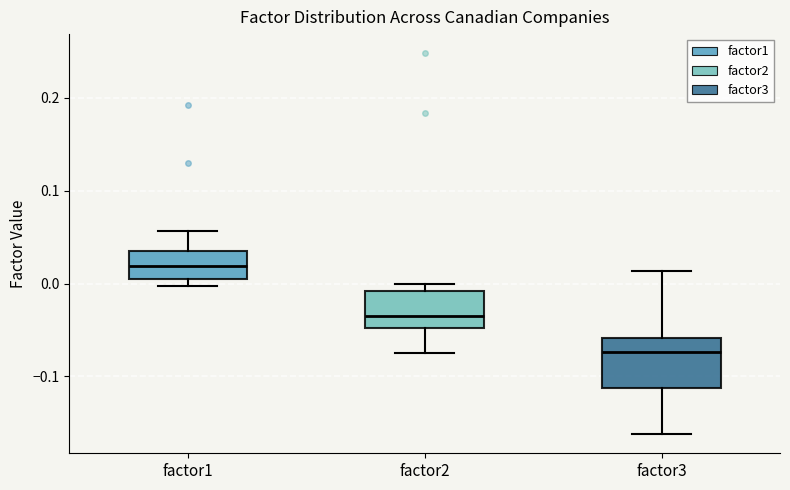

Reading left to right, read every box against the y-axis: the position of its median line, the range the box covers, and the ends of its whiskers. The values are not printed on the chart, so give them approximately, as read against the axis.

factor1: median 0.02, box 0.00 to 0.03, whiskers 0.00 (just below the box's lower edge) to 0.06
factor2: median -0.03, box -0.05 to -0.01, whiskers -0.07 to 0.00
factor3: median -0.07, box -0.11 to -0.06, whiskers -0.16 to 0.01